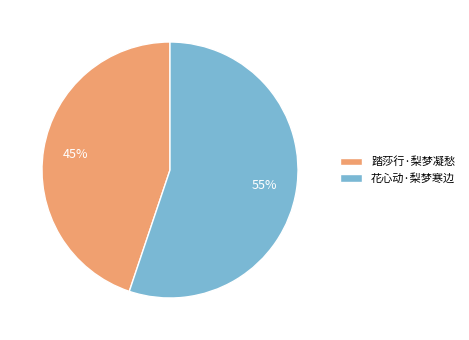

True or false: 花心动·梨梦寒边 accounts for 55% of the total.

True